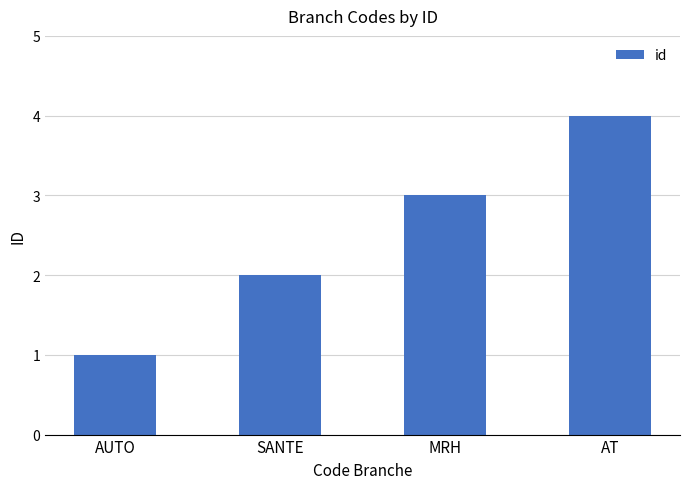

Which has a higher value, AT or SANTE?

AT